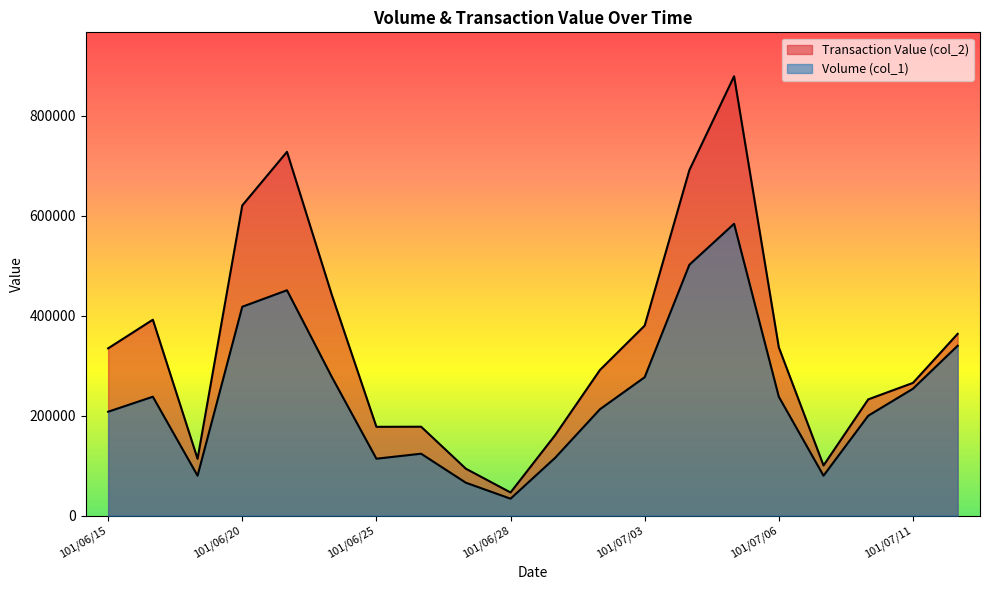

What is the sum of all Volume (col_1) values?

4815000